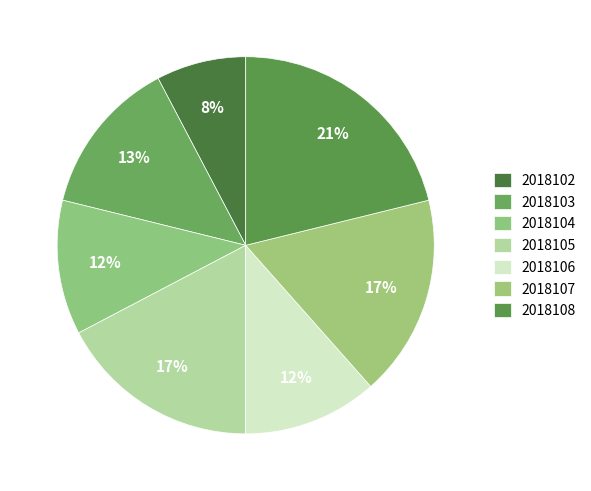

Combined, do 2018106 and 2018104 account for over 50%?

No